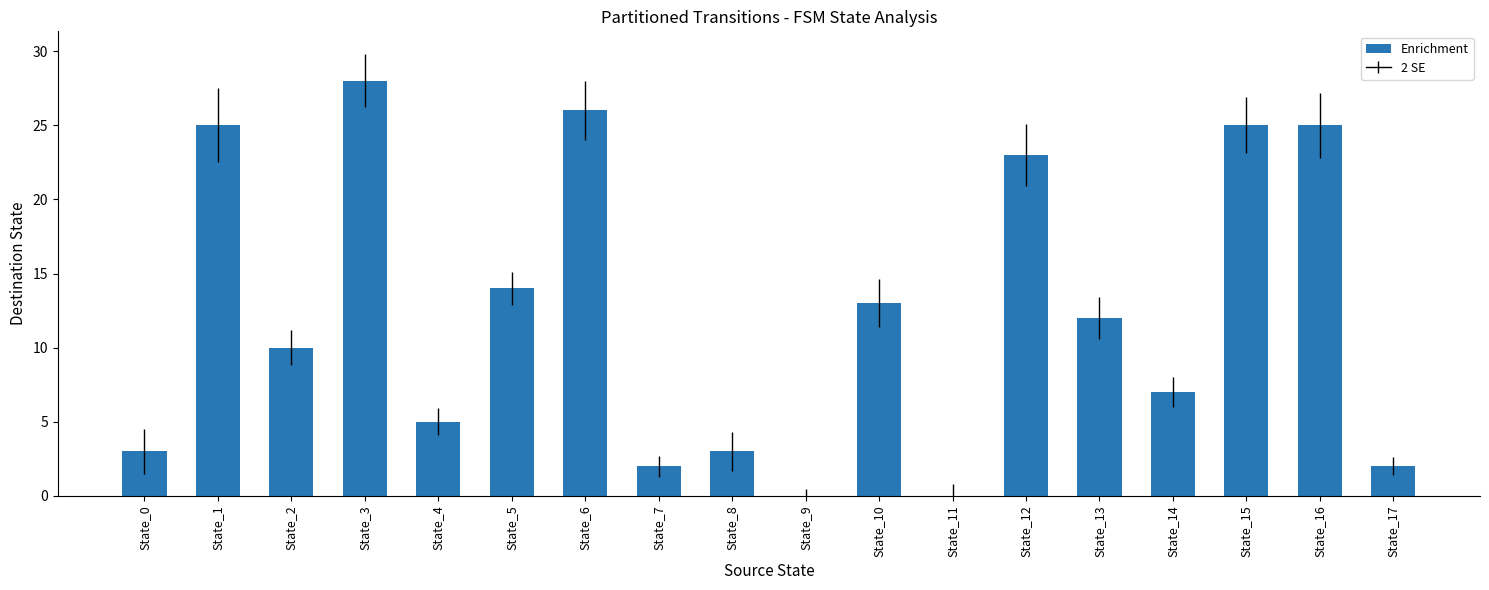

Which label corresponds to the largest value in the chart?

State_3